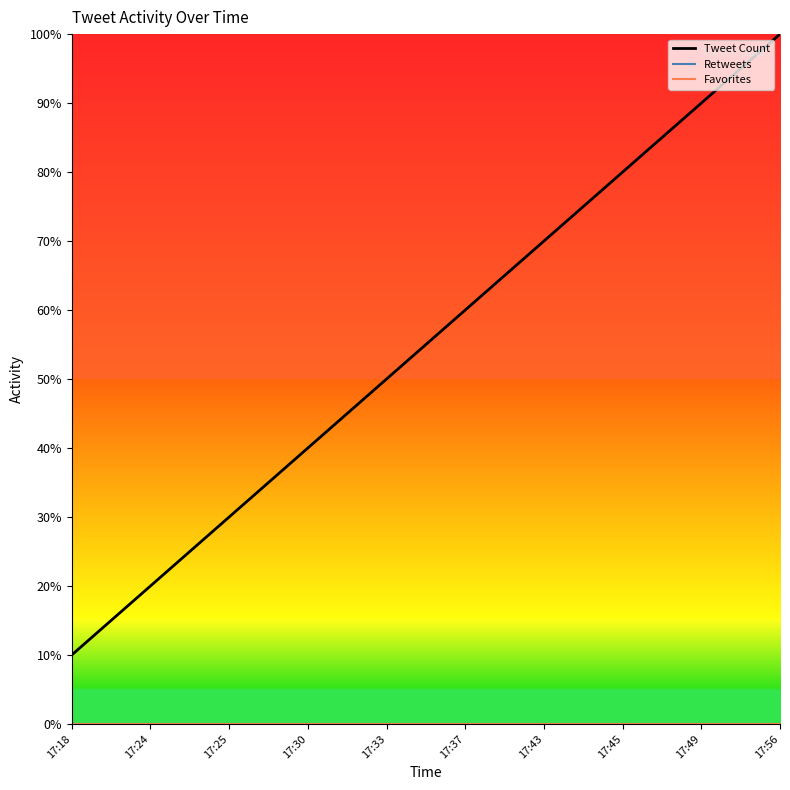

What is the maximum value for Tweet Count?

10